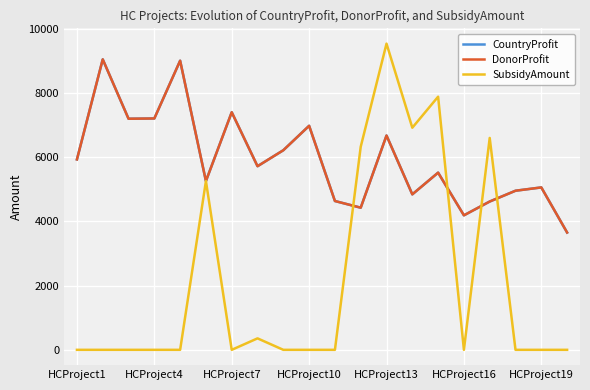

Is this an area chart (filled region under the line)?

No